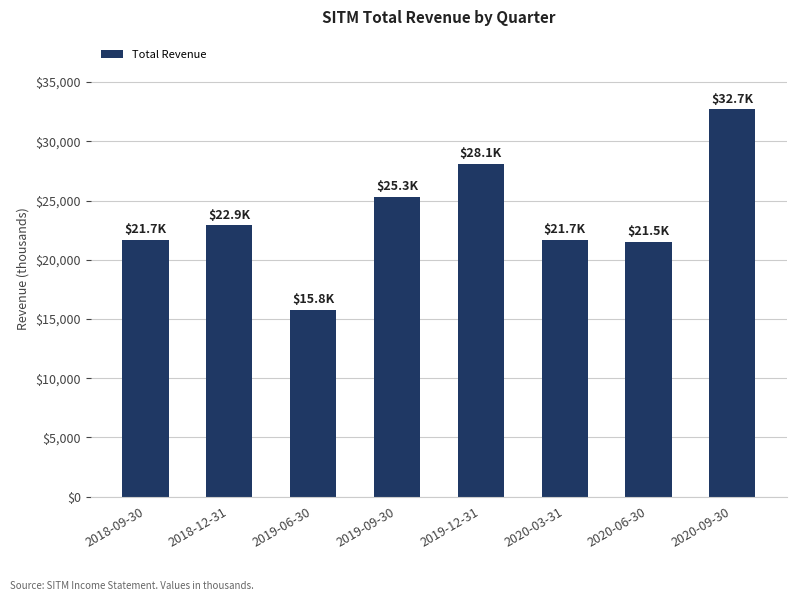

Does the chart contain stacked bars?

No